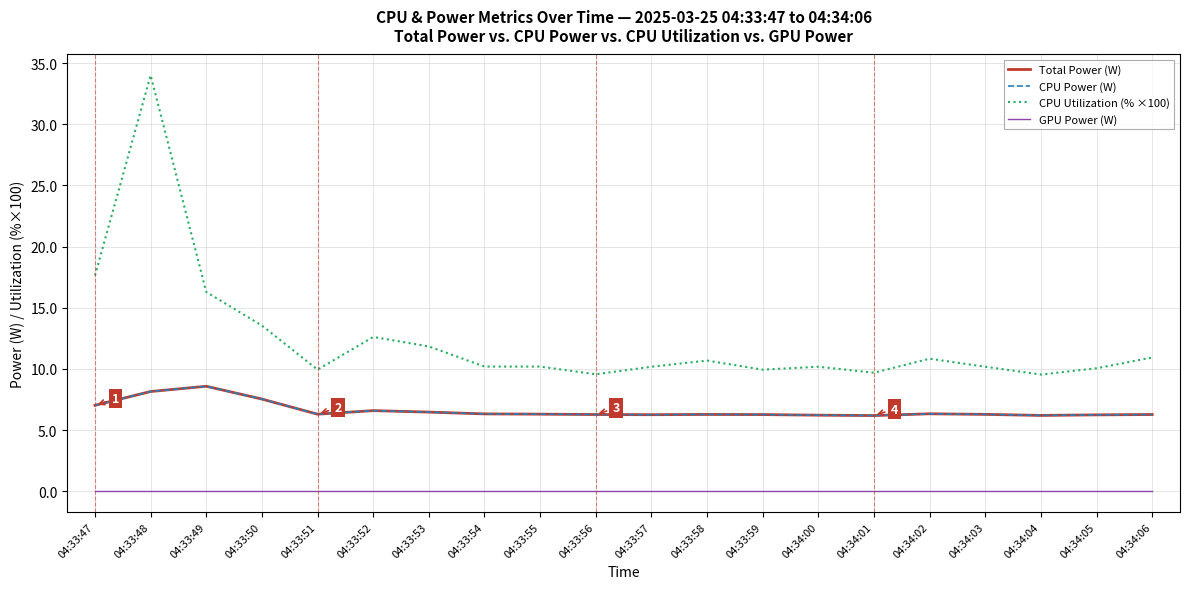

What is the highest value of the Total Power (W) series?

8.6